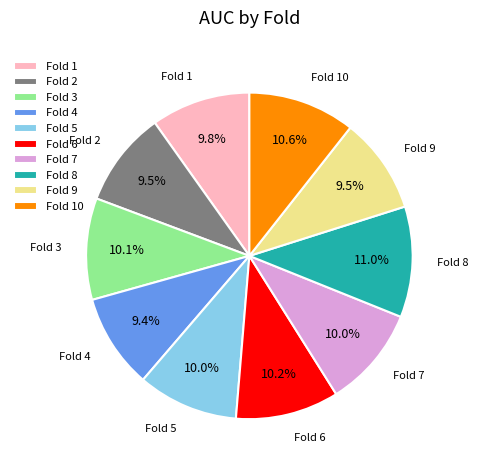

Is there a majority slice in this chart?

No